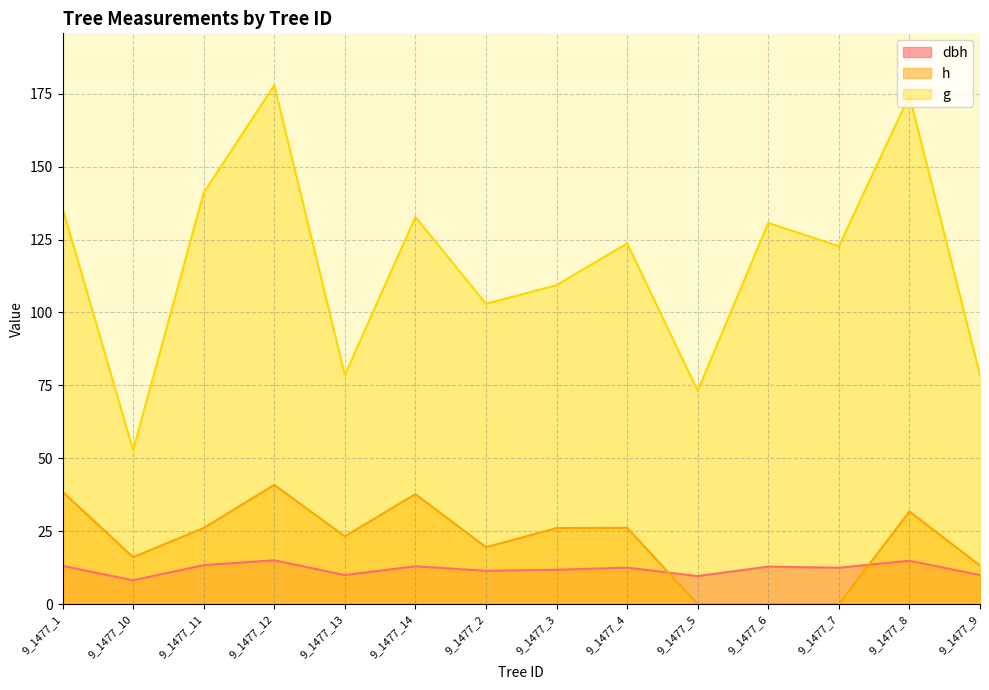

What is the difference between the highest and lowest values at 9_1477_13?

68.5